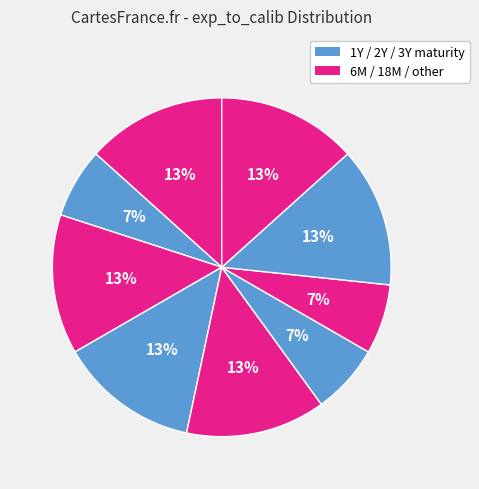

Count the number of slices in the pie.

9